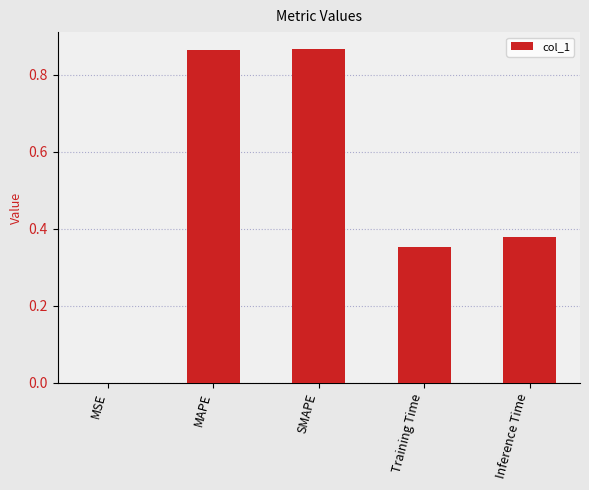

Between Training Time and Inference Time, which is larger?

Inference Time